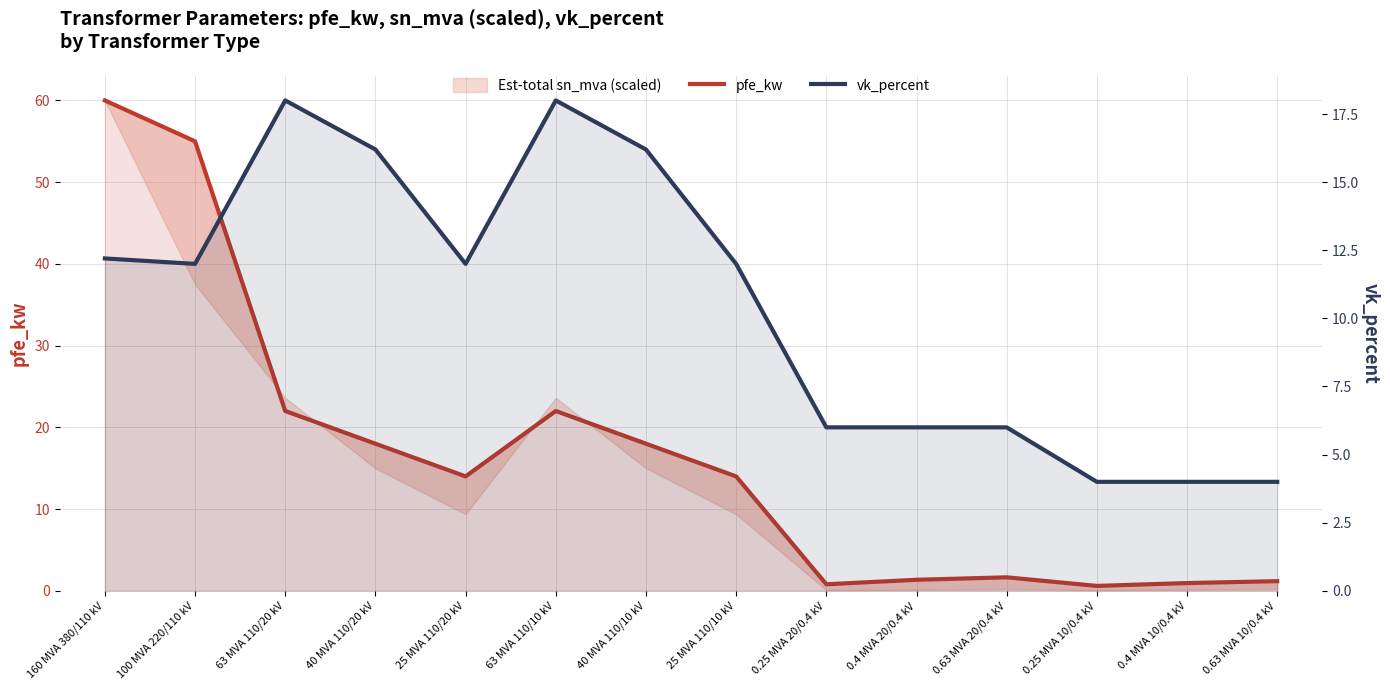

At which category is the sum across all series the highest?

160 MVA 380/110 kV